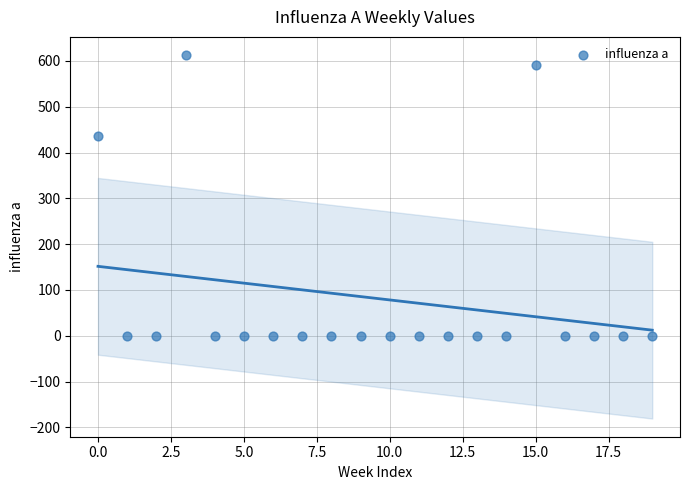

What is the range of Y values (max minus min)?

612.8